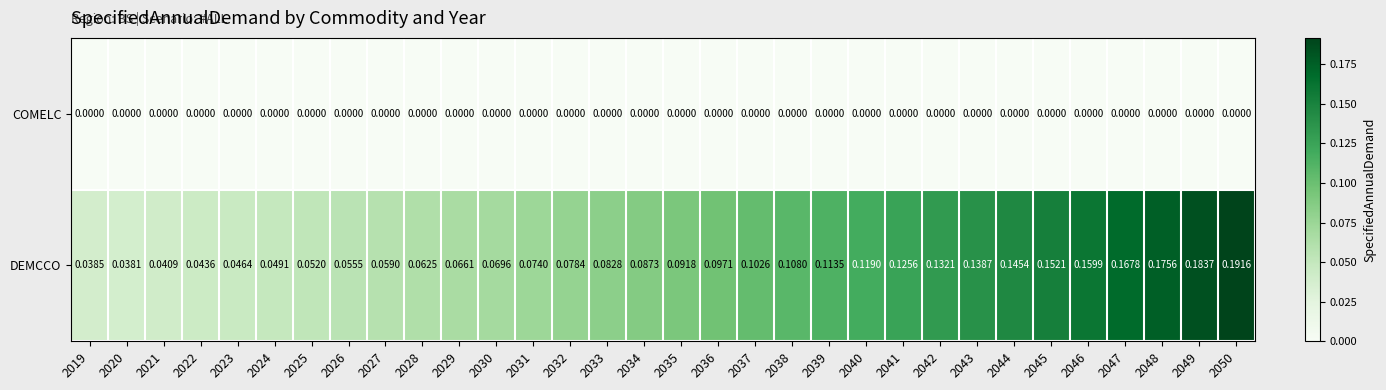

Is the value of DEMCCO at 2040 greater than the value of COMELC at 2035?

Yes